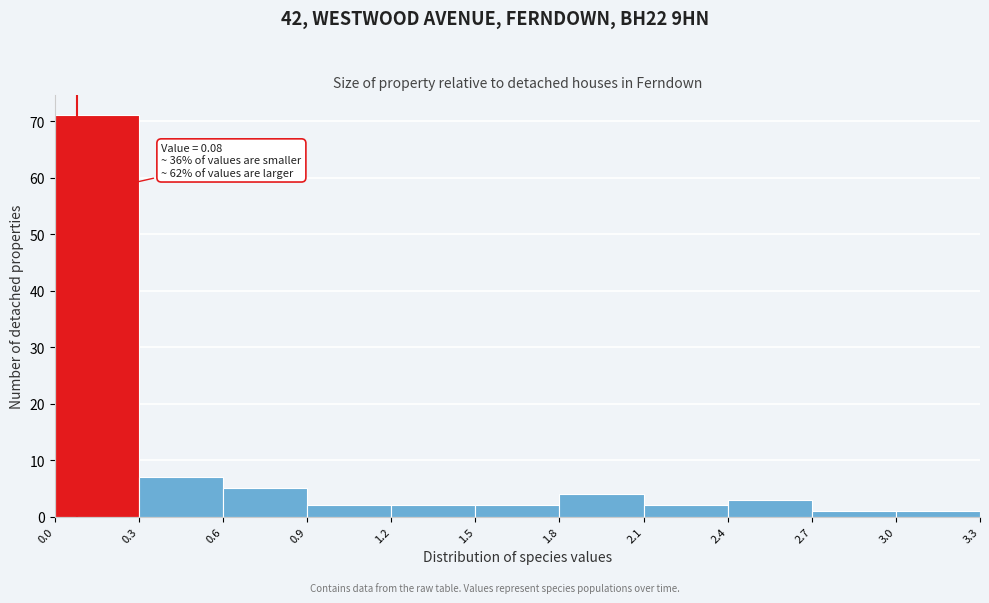

Which range on the x-axis has the tallest bar?

0.0 to 0.3